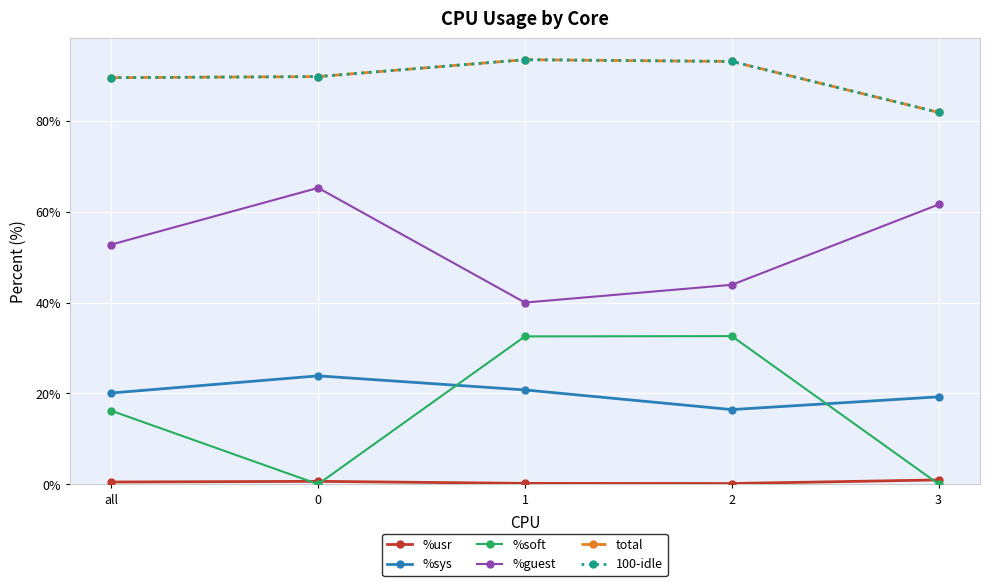

Does the chart display data point markers on the line(s)?

Yes